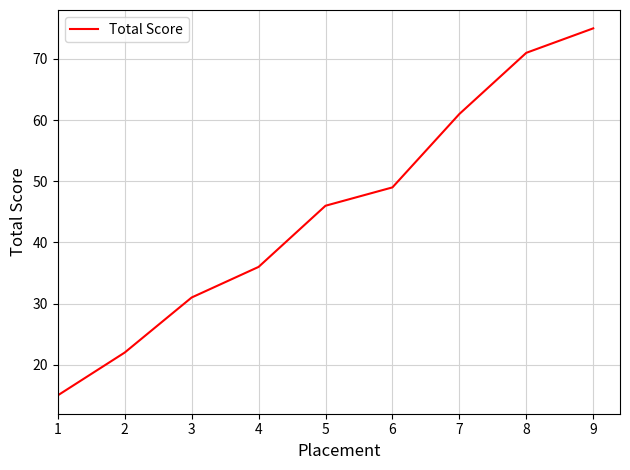

True or false: the data has more than 0 interior local peaks.

False